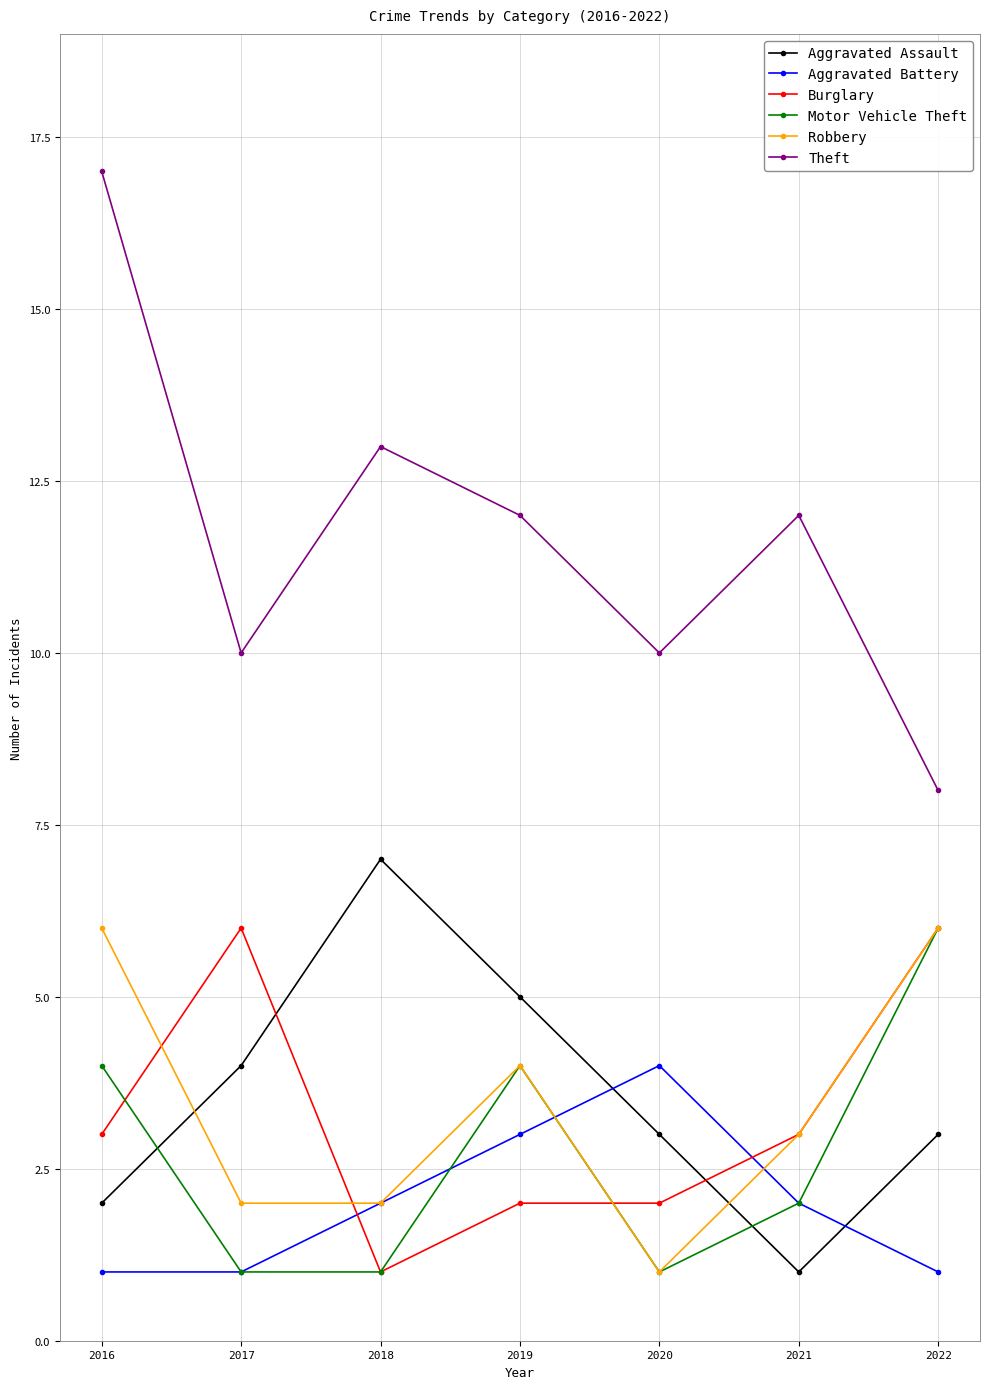

True or false: Burglary and Aggravated Battery intersect in this chart.

True